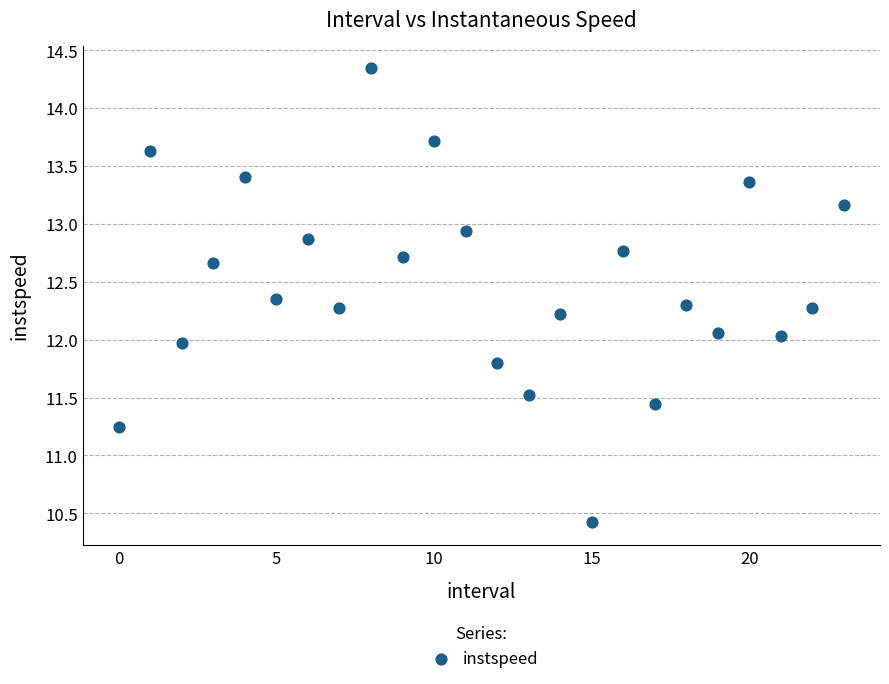

What is the range of Y values (max minus min)?

3.9